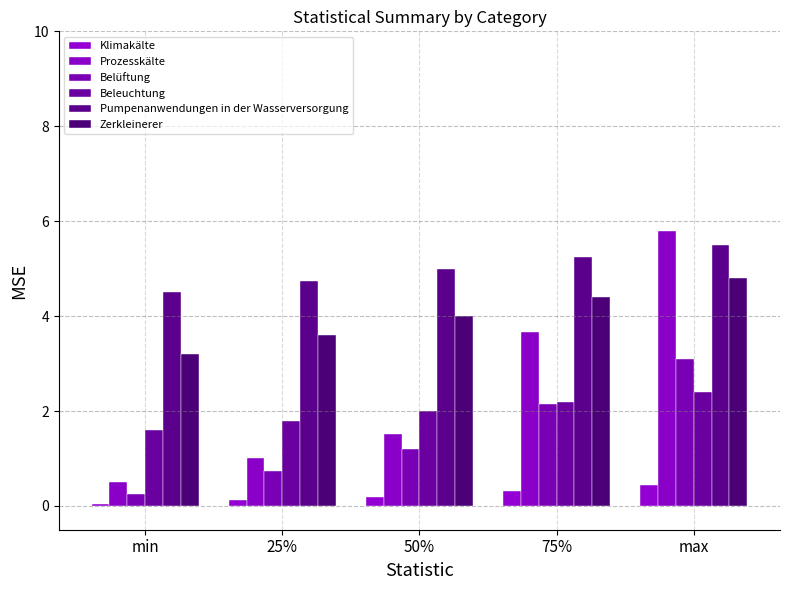

Which category has the lowest value in the Pumpenanwendungen in der Wasserversorgung series?

min